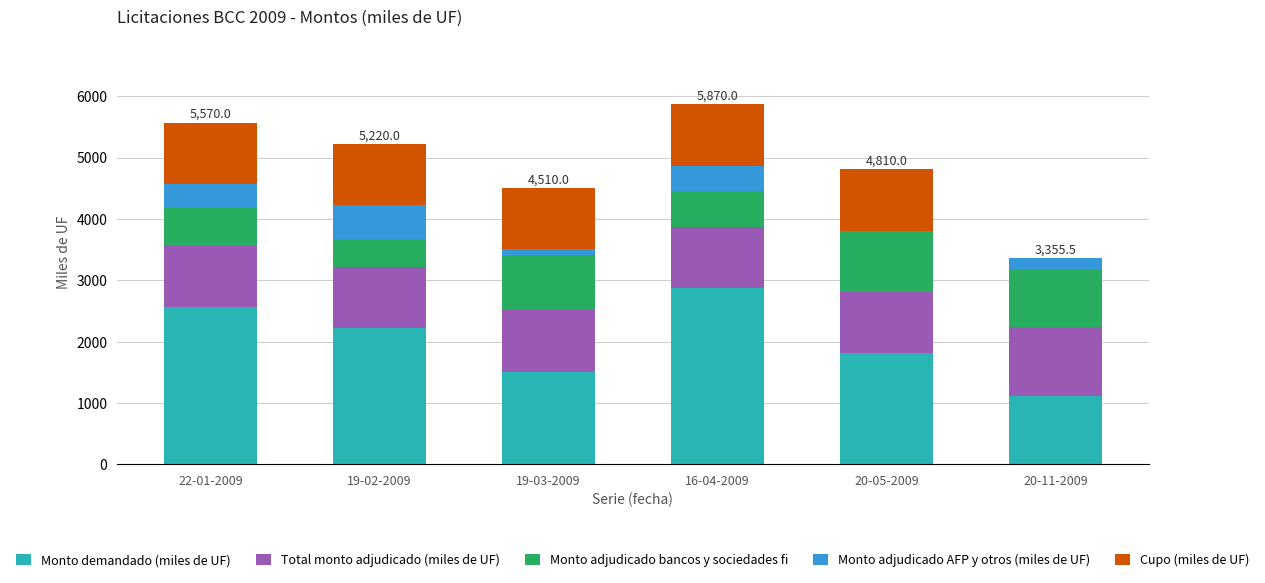

What is the total value across all series at 16-04-2009?

5870.0